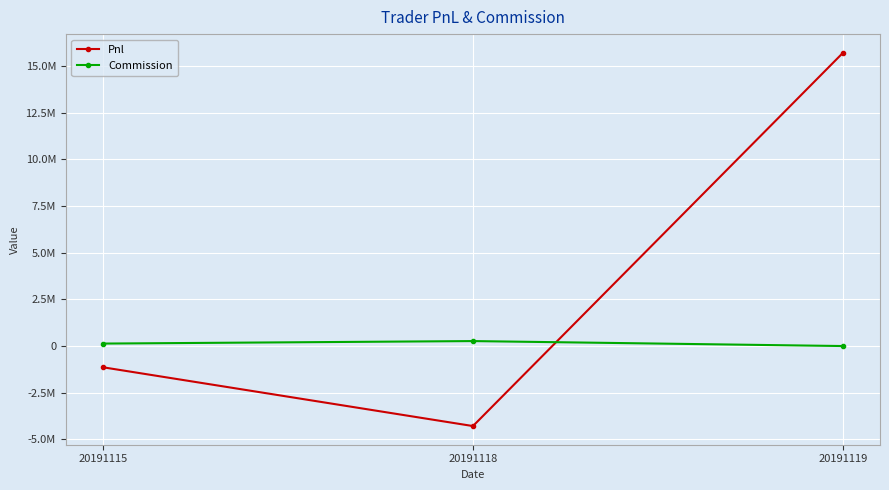

What is the value of the Pnl point at the 1st from the left?

-1137142.0